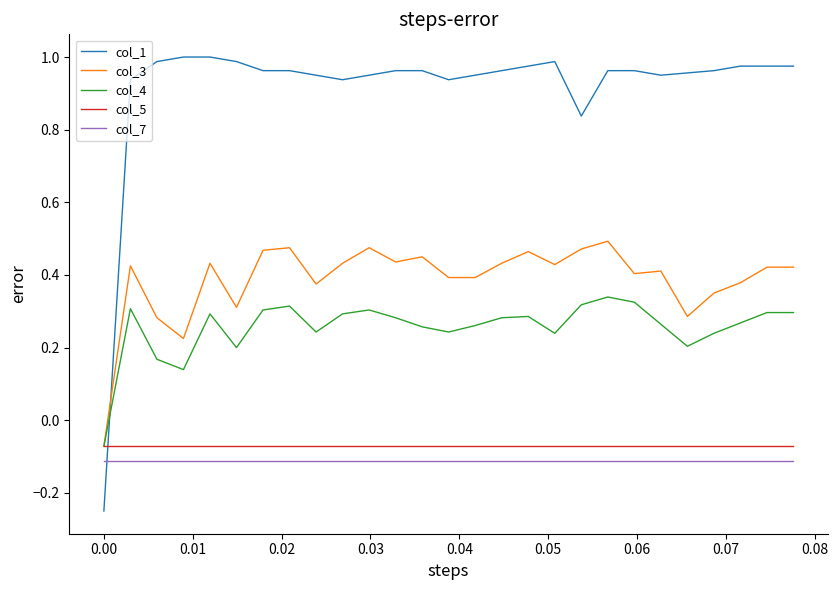

True or false: col_5 and col_7 cross at least once.

False